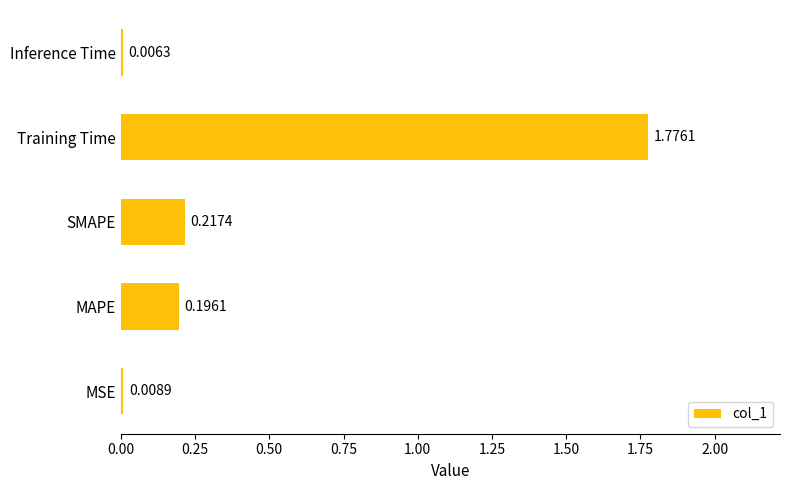

How many categories are shown in the chart?

5